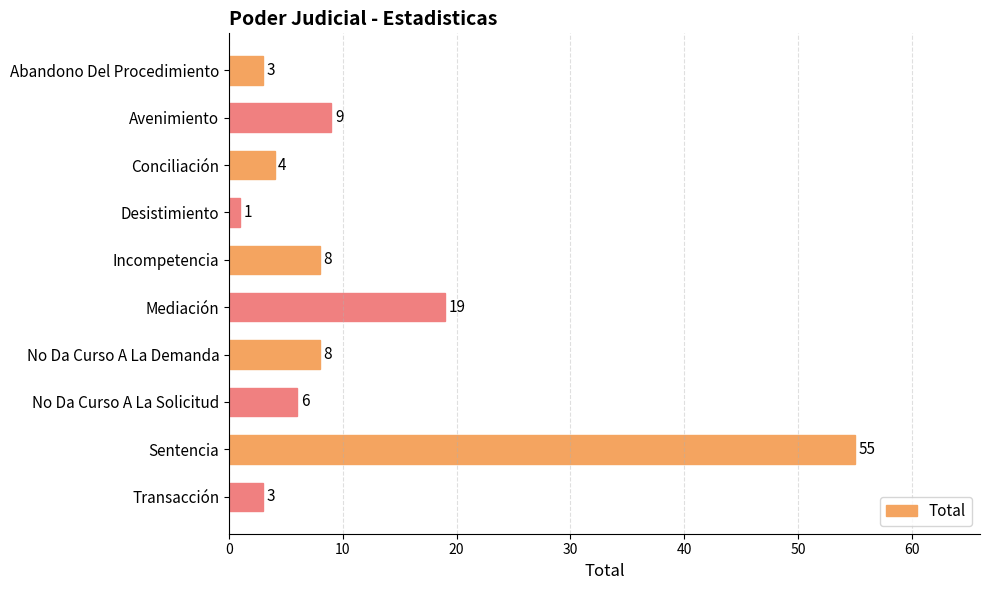

Which label corresponds to the largest value in the chart?

Sentencia